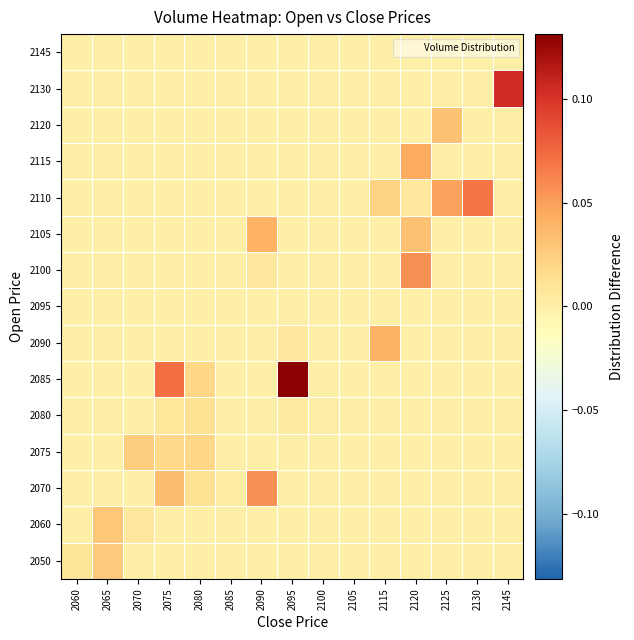

Reading left to right, what are all the values shown in this chart?

row_0: 2060=0.0	2065=0.0	2070=0.0	2075=0.0	2080=0.0	2085=0.0	2090=0.0	2095=0.0	2100=0.0	2105=0.0	2115=0.0	2120=0.0	2125=0.0	2130=0.0	2145=0.0
row_1: 2060=0.0	2065=0.0	2070=0.0	2075=0.0	2080=0.0	2085=0.0	2090=0.0	2095=0.0	2100=0.0	2105=0.0	2115=0.0	2120=0.0	2125=0.0	2130=0.0	2145=0.0
row_2: 2060=0.0	2065=0.0	2070=0.0	2075=0.0	2080=0.0	2085=0.0	2090=0.1	2095=0.0	2100=0.0	2105=0.0	2115=0.0	2120=0.0	2125=0.0	2130=0.0	2145=0.0
row_3: 2060=0.0	2065=0.0	2070=0.0	2075=0.0	2080=0.0	2085=0.0	2090=0.0	2095=0.0	2100=0.0	2105=0.0	2115=0.0	2120=0.0	2125=0.0	2130=0.0	2145=0.0
row_4: 2060=0.0	2065=0.0	2070=0.0	2075=0.0	2080=0.0	2085=0.0	2090=0.0	2095=0.0	2100=0.0	2105=0.0	2115=0.0	2120=0.0	2125=0.0	2130=0.0	2145=0.0
row_5: 2060=0.0	2065=0.0	2070=0.0	2075=0.1	2080=0.0	2085=0.0	2090=0.0	2095=0.1	2100=0.0	2105=0.0	2115=0.0	2120=0.0	2125=0.0	2130=0.0	2145=0.0
row_6: 2060=0.0	2065=0.0	2070=0.0	2075=0.0	2080=0.0	2085=0.0	2090=0.0	2095=0.0	2100=0.0	2105=0.0	2115=0.0	2120=0.0	2125=0.0	2130=0.0	2145=0.0
row_7: 2060=0.0	2065=0.0	2070=0.0	2075=0.0	2080=0.0	2085=0.0	2090=0.0	2095=0.0	2100=0.0	2105=0.0	2115=0.0	2120=0.0	2125=0.0	2130=0.0	2145=0.0
row_8: 2060=0.0	2065=0.0	2070=0.0	2075=0.0	2080=0.0	2085=0.0	2090=0.0	2095=0.0	2100=0.0	2105=0.0	2115=0.0	2120=0.1	2125=0.0	2130=0.0	2145=0.0
row_9: 2060=0.0	2065=0.0	2070=0.0	2075=0.0	2080=0.0	2085=0.0	2090=0.0	2095=0.0	2100=0.0	2105=0.0	2115=0.0	2120=0.0	2125=0.0	2130=0.0	2145=0.0
row_10: 2060=0.0	2065=0.0	2070=0.0	2075=0.0	2080=0.0	2085=0.0	2090=0.0	2095=0.0	2100=0.0	2105=0.0	2115=0.0	2120=0.0	2125=0.0	2130=0.1	2145=0.0
row_11: 2060=0.0	2065=0.0	2070=0.0	2075=0.0	2080=0.0	2085=0.0	2090=0.0	2095=0.0	2100=0.0	2105=0.0	2115=0.0	2120=0.0	2125=0.0	2130=0.0	2145=0.0
row_12: 2060=0.0	2065=0.0	2070=0.0	2075=0.0	2080=0.0	2085=0.0	2090=0.0	2095=0.0	2100=0.0	2105=0.0	2115=0.0	2120=0.0	2125=0.0	2130=0.0	2145=0.0
row_13: 2060=0.0	2065=0.0	2070=0.0	2075=0.0	2080=0.0	2085=0.0	2090=0.0	2095=0.0	2100=0.0	2105=0.0	2115=0.0	2120=0.0	2125=0.0	2130=0.0	2145=0.1
row_14: 2060=0.0	2065=0.0	2070=0.0	2075=0.0	2080=0.0	2085=0.0	2090=0.0	2095=0.0	2100=0.0	2105=0.0	2115=0.0	2120=0.0	2125=0.0	2130=0.0	2145=0.0